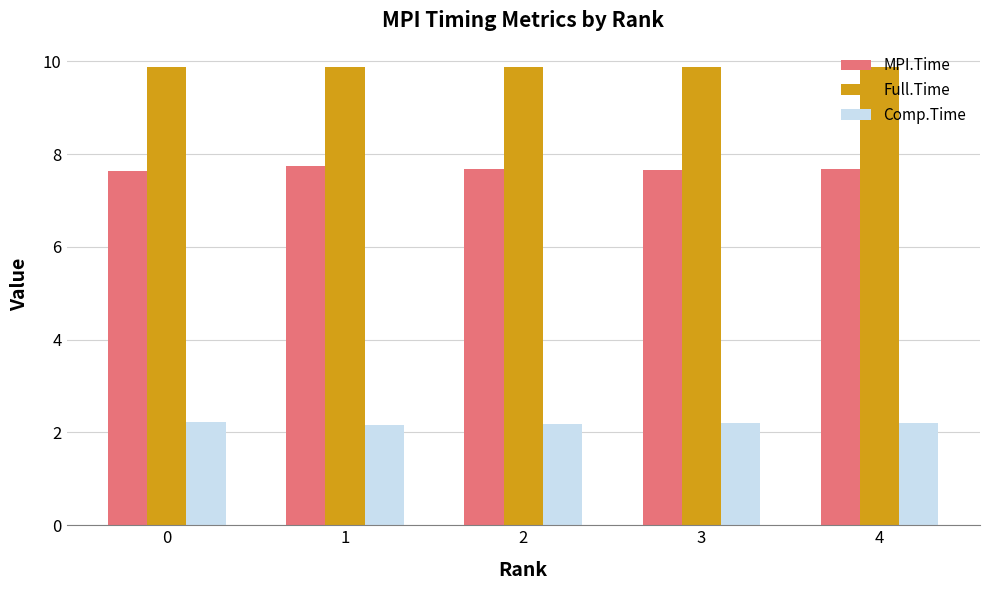

How many bars are there in total?

15